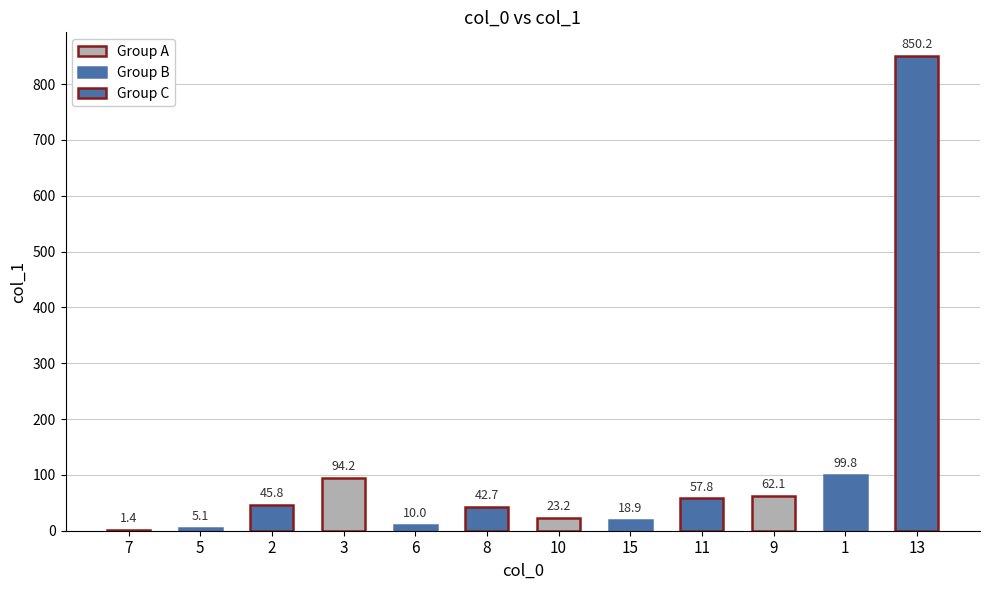

What is the average value?

109.3